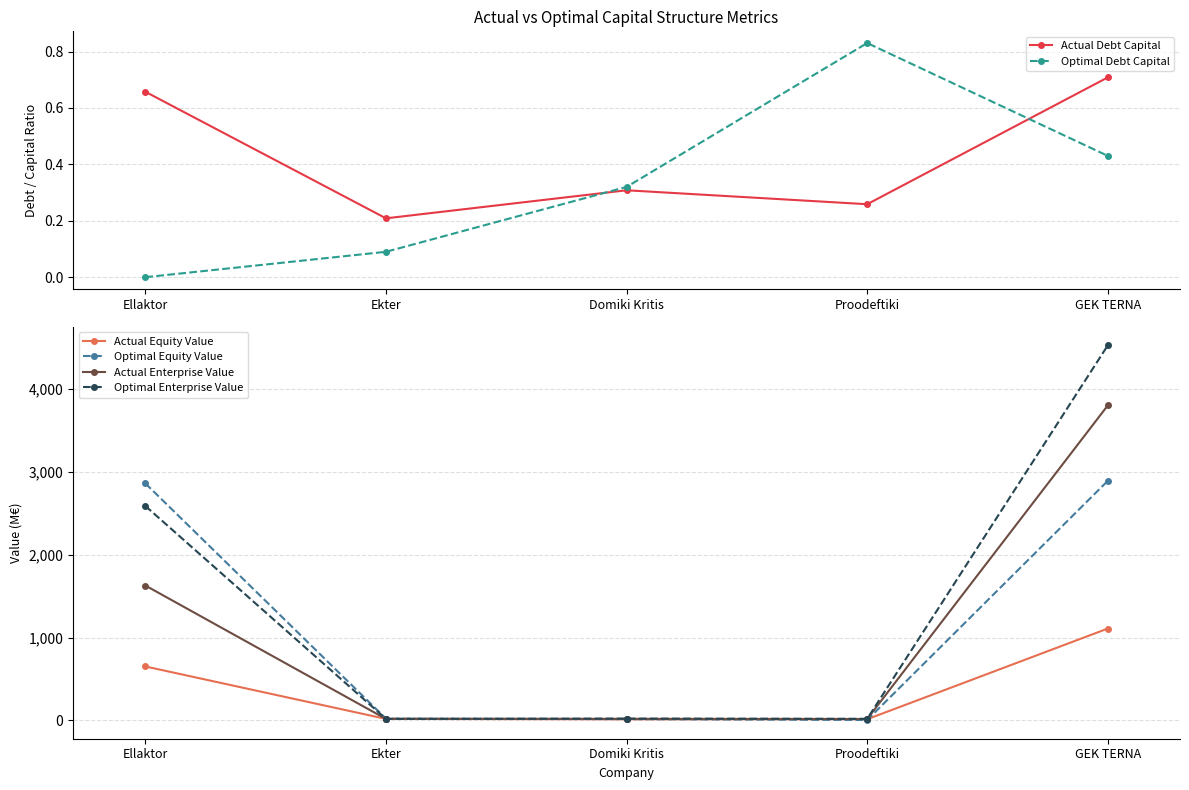

The Optimal Debt Capital series shows 0.0 at Ekter. True or false?

False